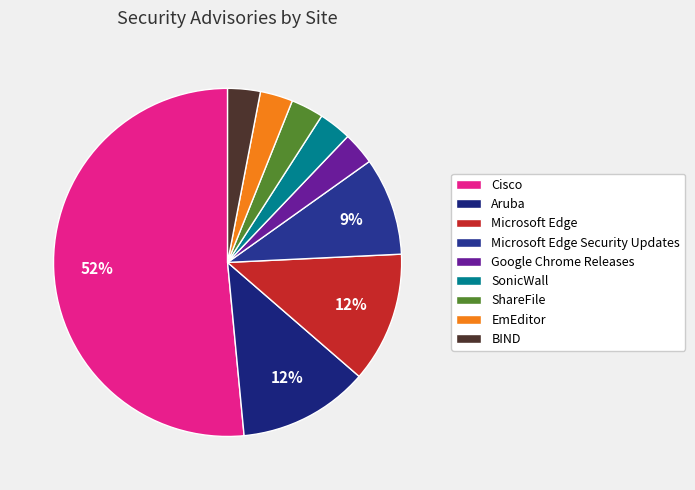

To the nearest percent, what is the average slice percentage?

11%